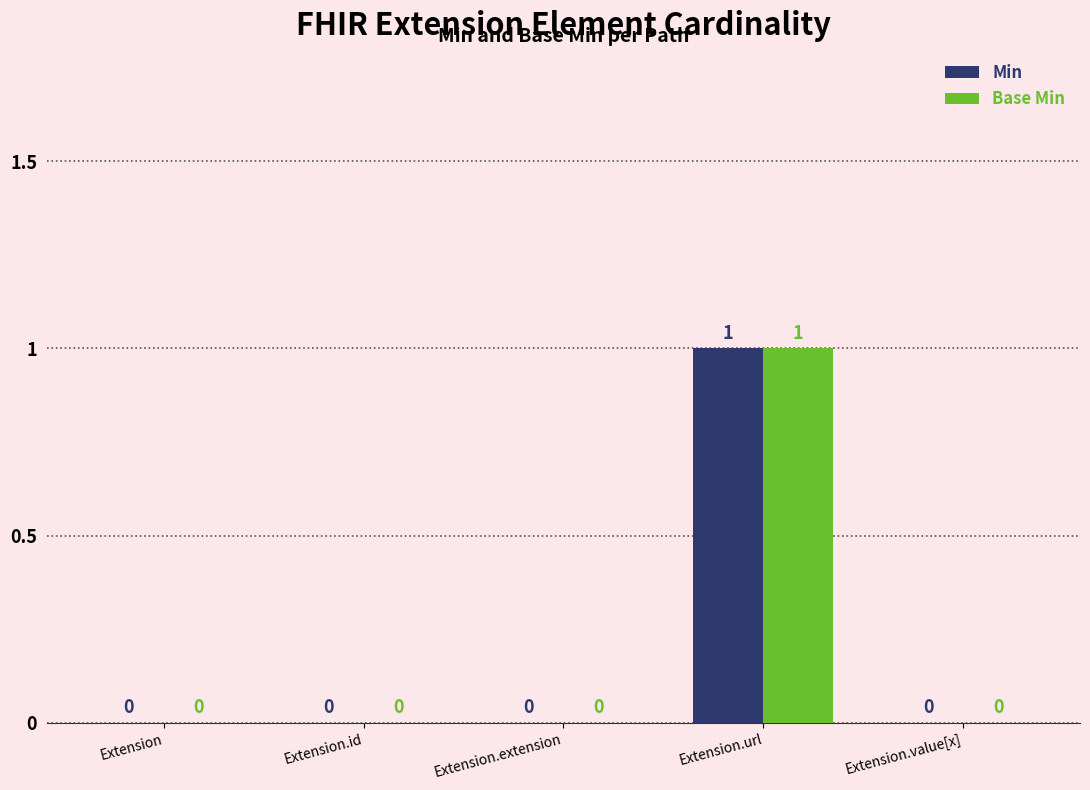

What is the sum of the Base Min values at Extension.url and Extension.id?

1